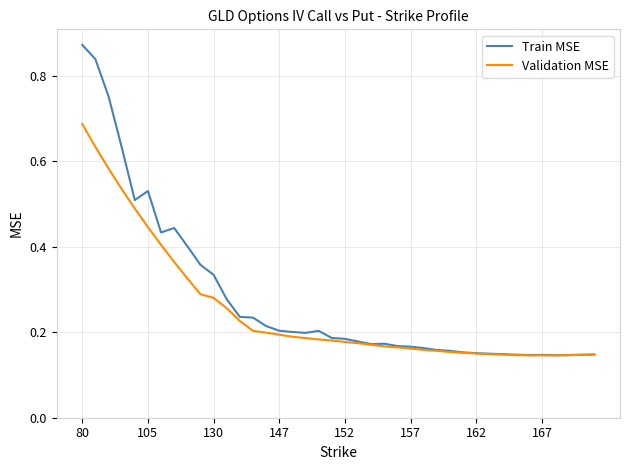

How many distinct data groups are displayed?

2